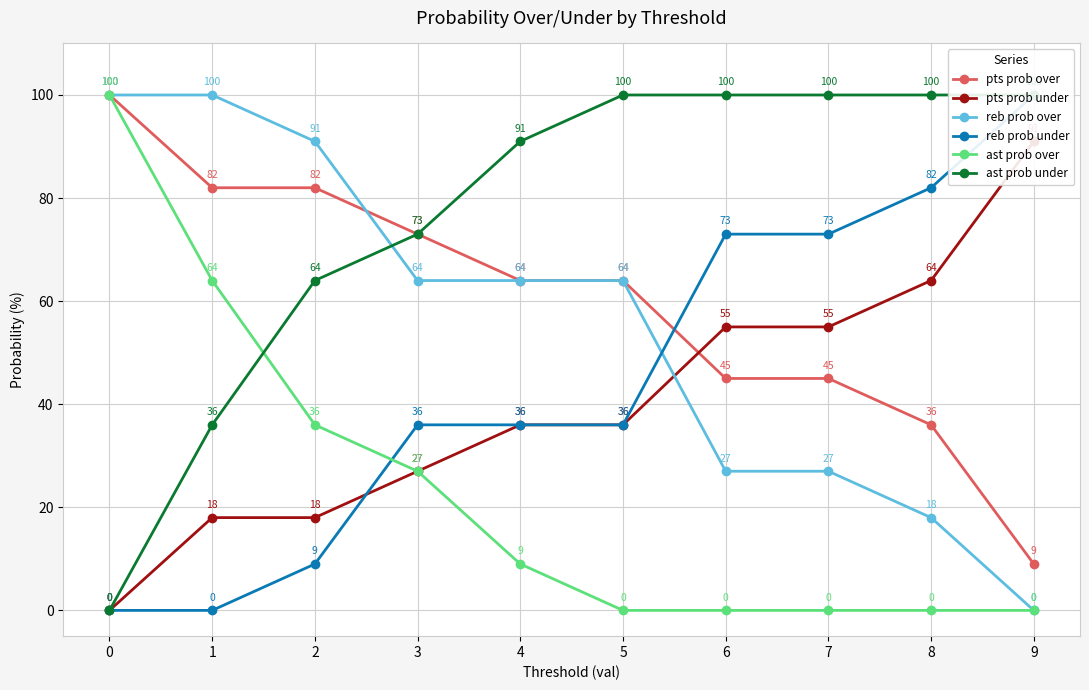

What is the difference between the highest and lowest values at 6?

100